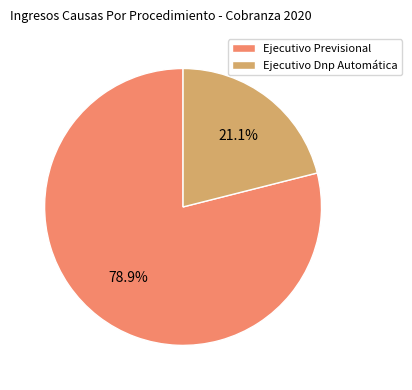

What is the smallest slice in the pie chart?

Ejecutivo Dnp Automática